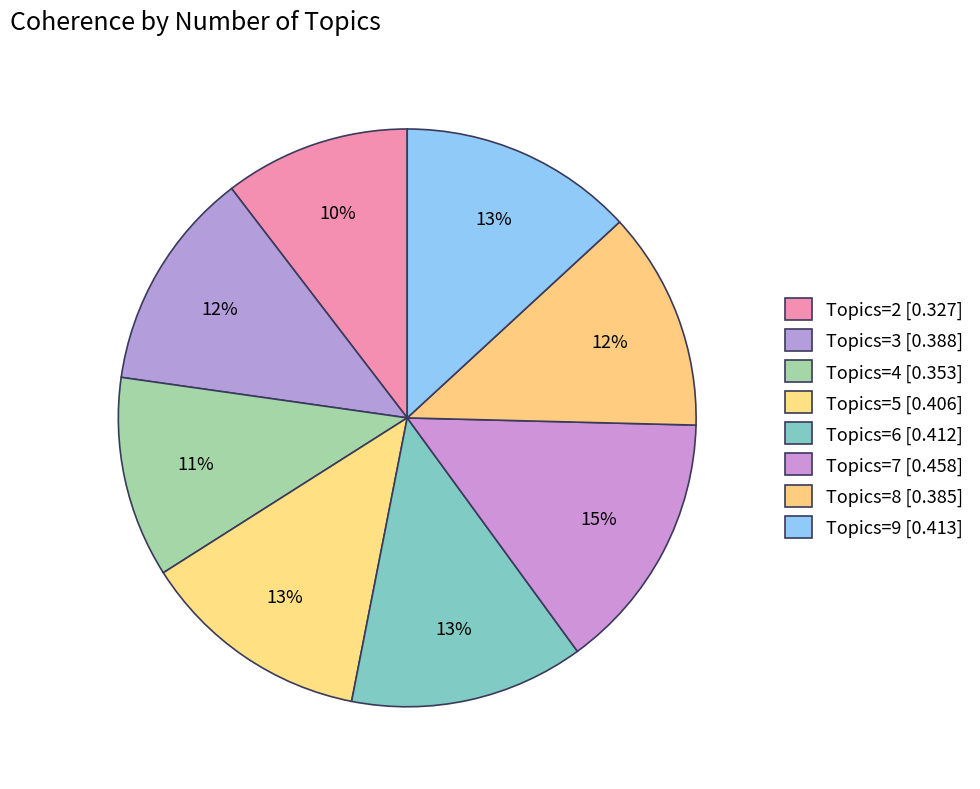

Which category has the smallest portion of the pie?

2